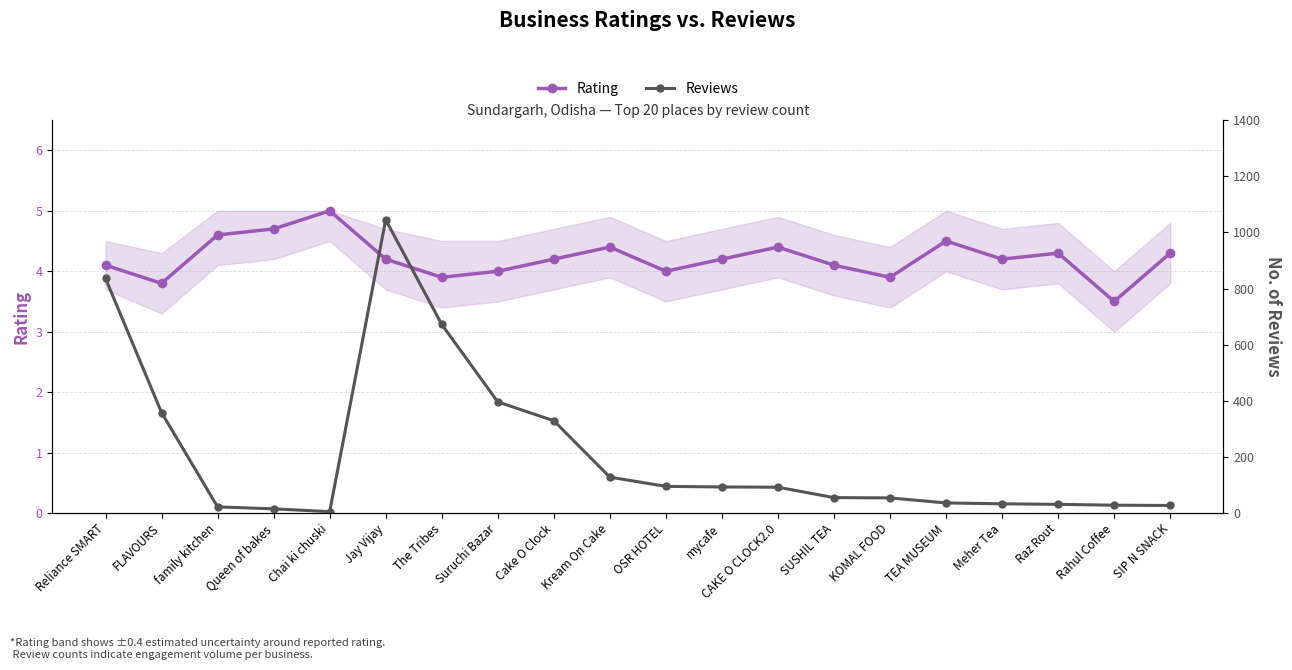

What position from the right is Kream On Cake?

11